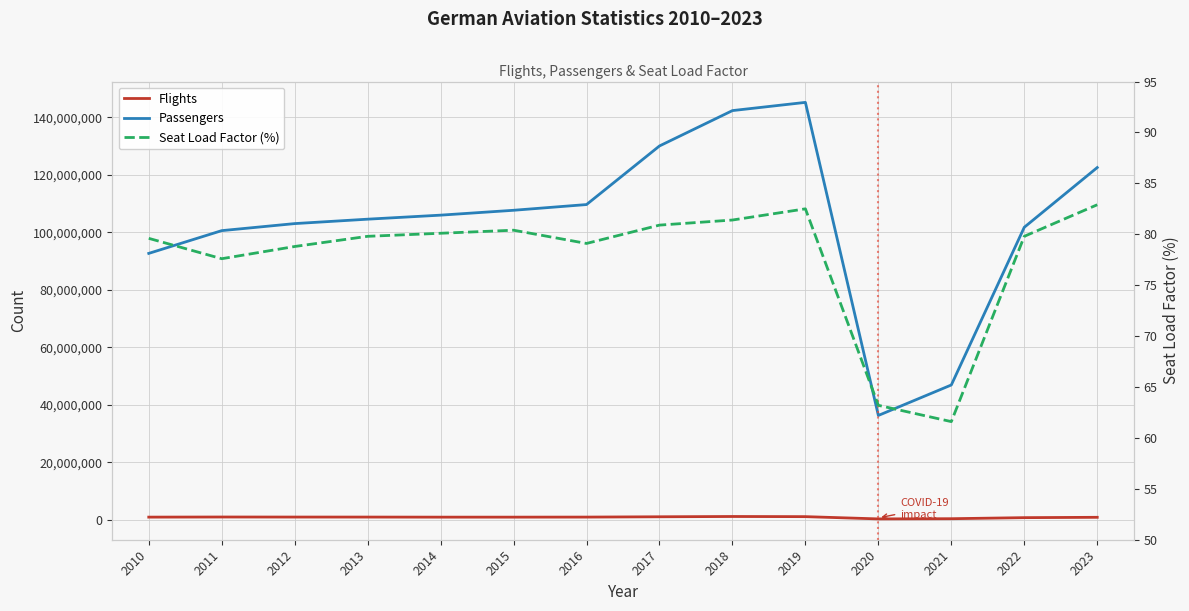

Reading left to right, list all the values displayed in this chart.

Flights: 1008988.0	1050728.0	1033588.0	1028260.0	1001975.0	1003660.0	1021919.0	1130008.0	1228920.0	1177315.0	390900.0	460029.0	826379.0	946132.0
Passengers: 92693000.0	100603000.0	103051000.0	104587000.0	105988000.0	107679000.0	109670000.0	130040000.0	142335000.0	145190000.0	36354000.0	46949000.0	101774000.0	122535000.0
Seat Load Factor (%): 79.6	77.6	78.8	79.8	80.1	80.4	79.1	80.9	81.4	82.5	63.2	61.6	79.8	82.9